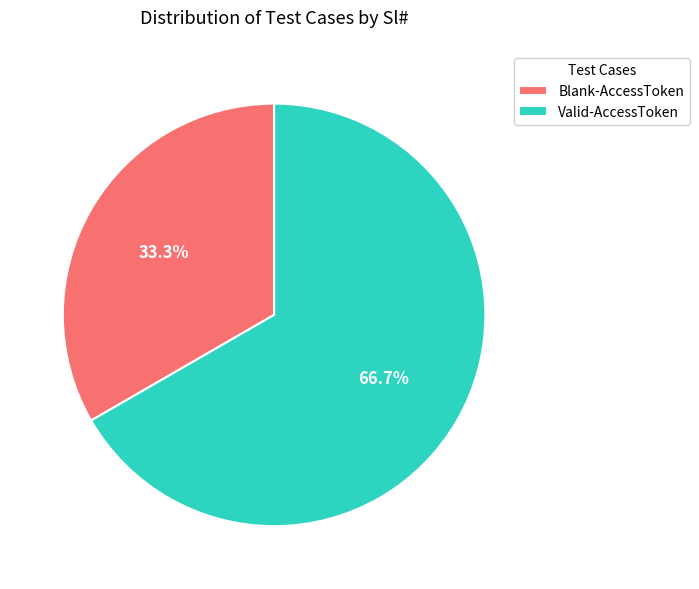

Rank the categories by value from lowest to highest.

Blank-AccessToken, Valid-AccessToken